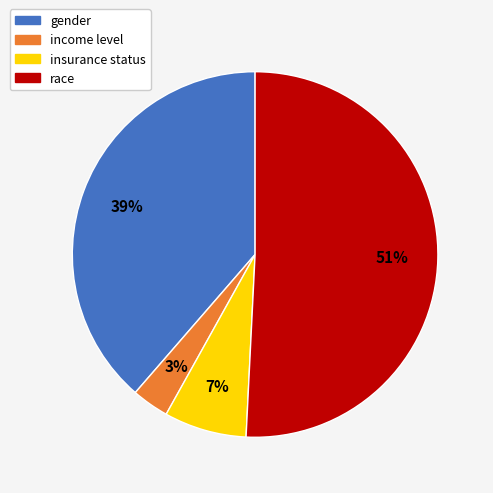

Does any single category account for the majority?

Yes